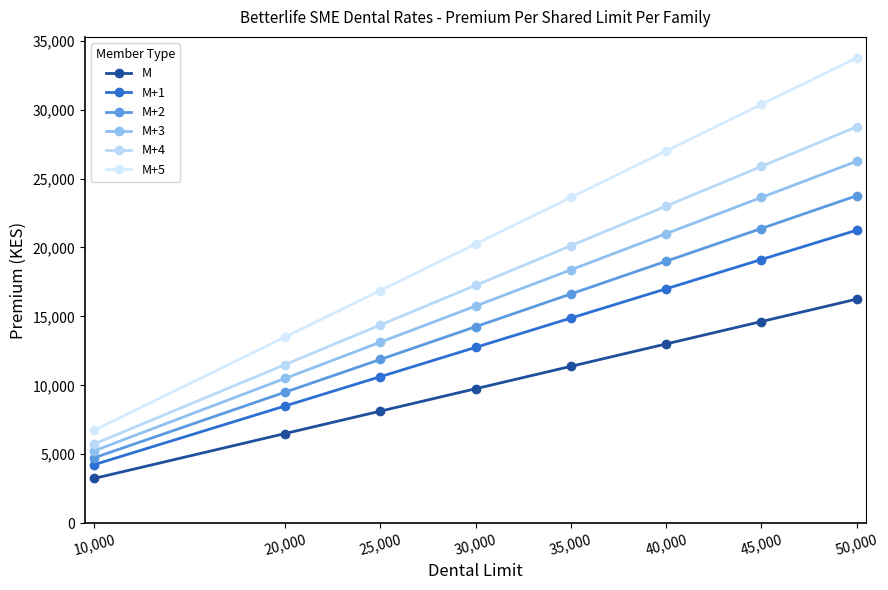

What position from the right is 45,000?

2